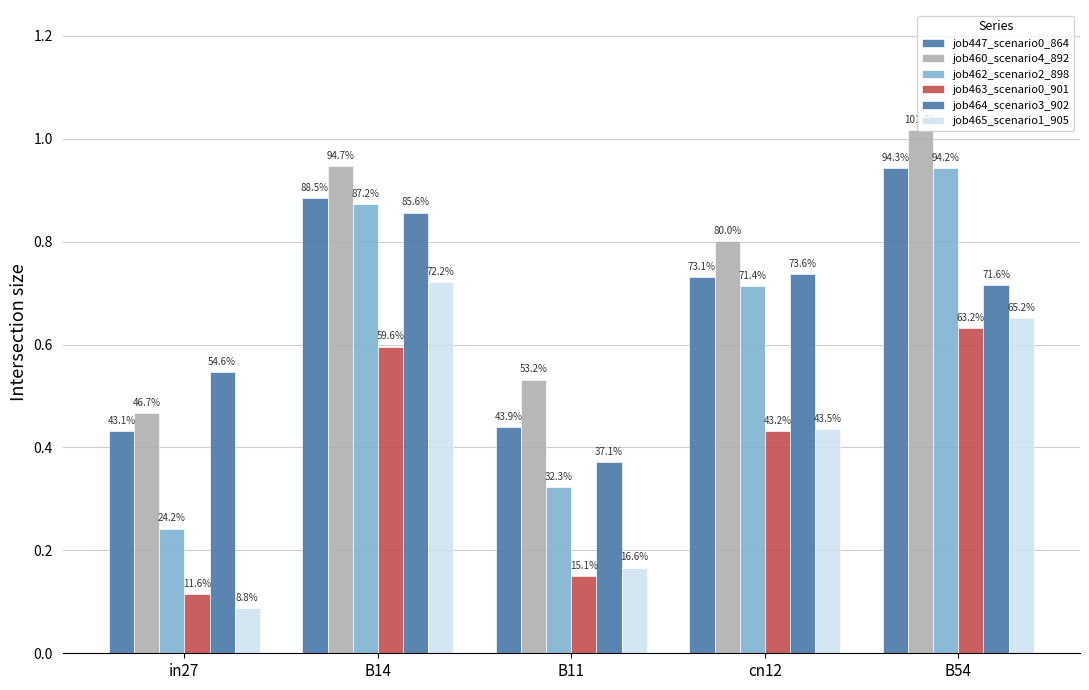

Where is job462_scenario2_898 nearest to the value 0?

in27